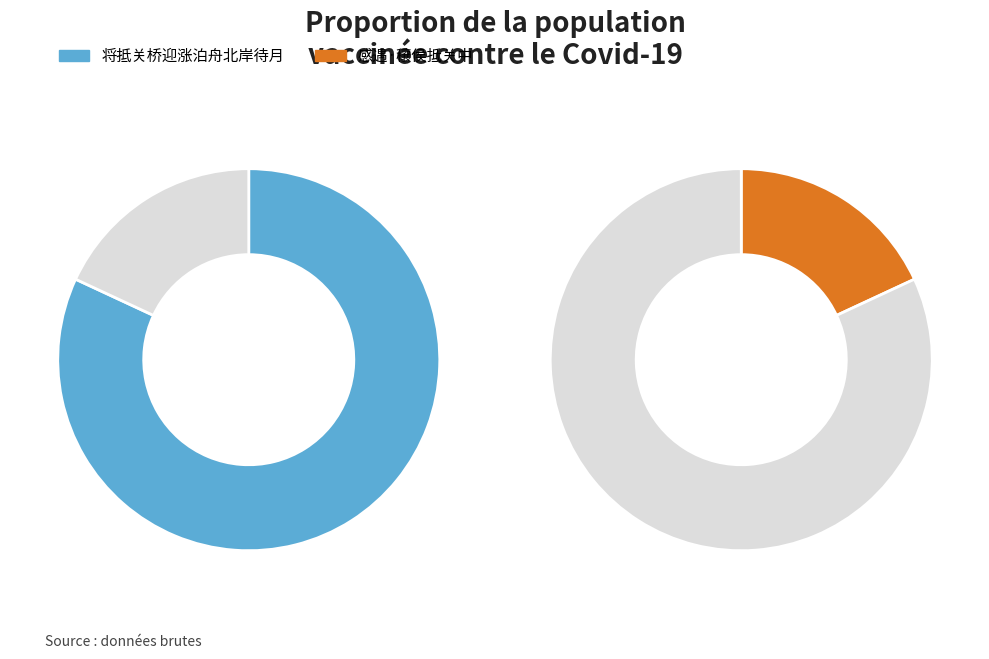

Which slice represents more than half of the pie?

将抵关桥迎涨泊舟北岸待月